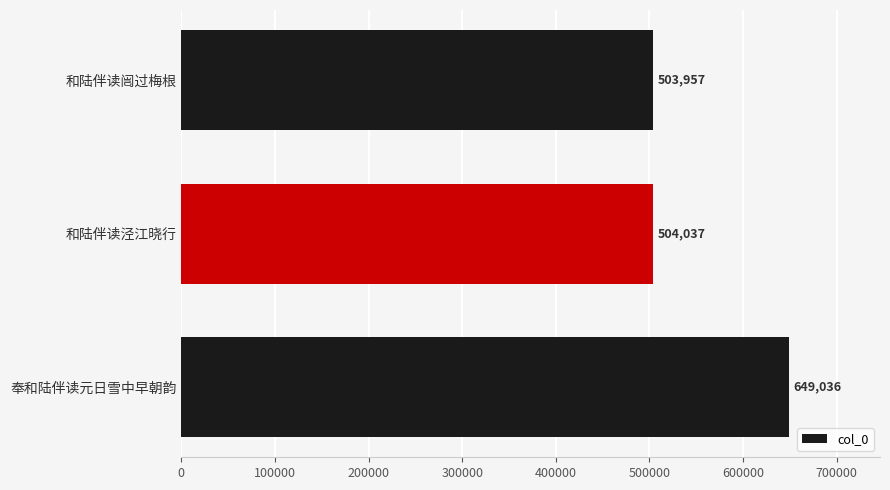

The value at 和陆伴读泾江晓行 is 504037. True or false?

True